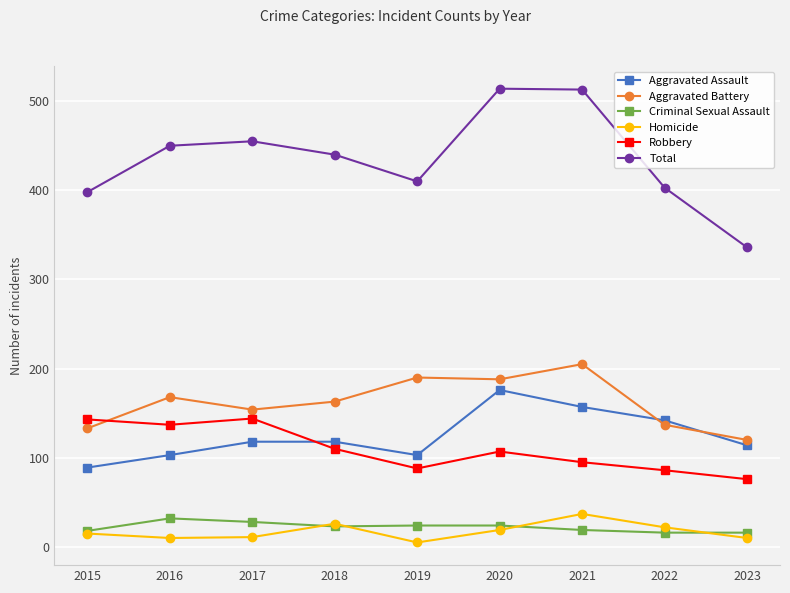

True or false: Criminal Sexual Assault and Total cross at least once.

False